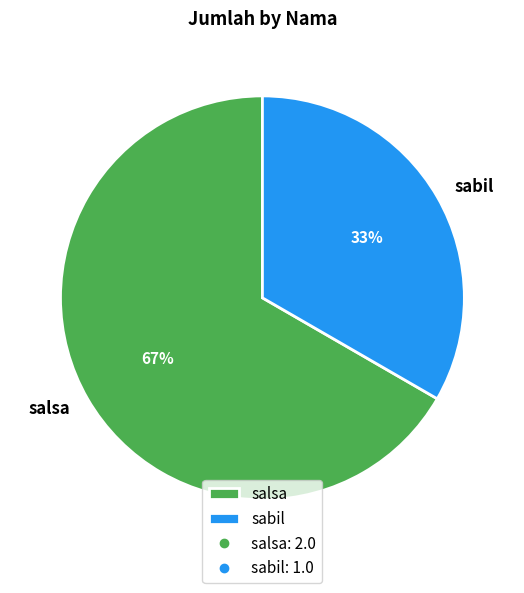

To the nearest percent, what is the combined percentage of sabil and salsa?

100%